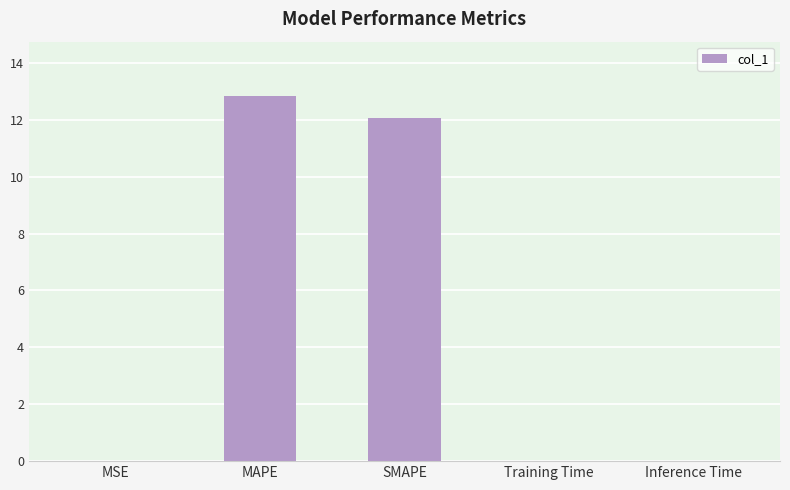

The chart shows a value of 7.6 at MAPE. True or false?

False